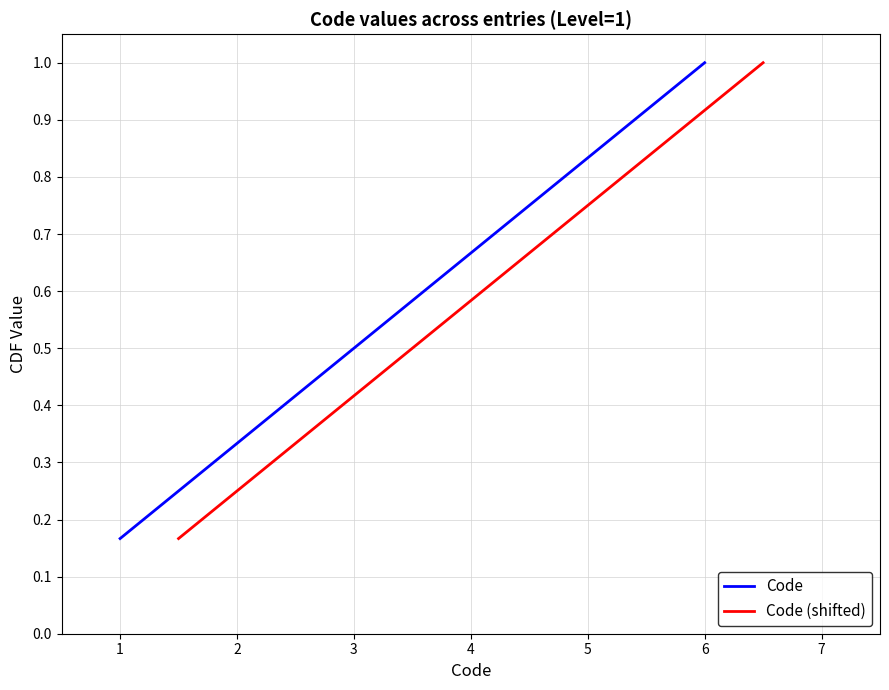

True or false: Code has a value of 0.7 at 6.

False